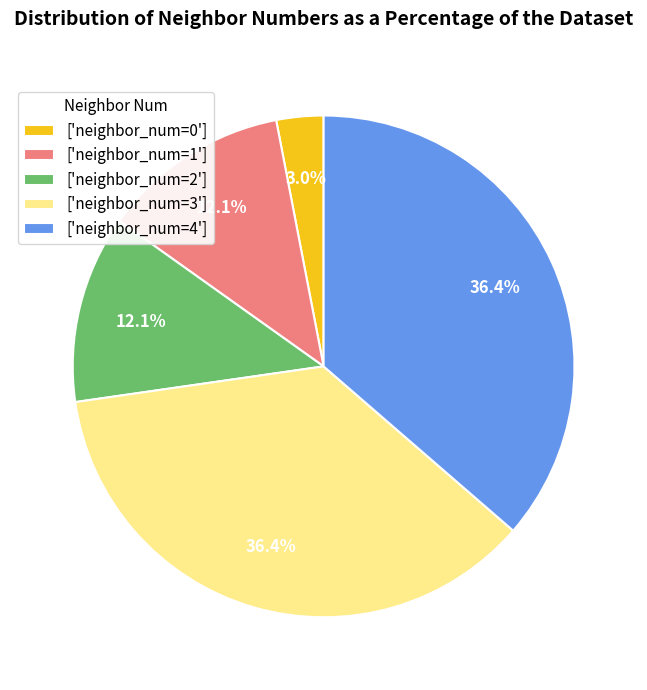

Approximately how many times larger is the value at ['neighbor_num=1'] compared to ['neighbor_num=3']?

0.3